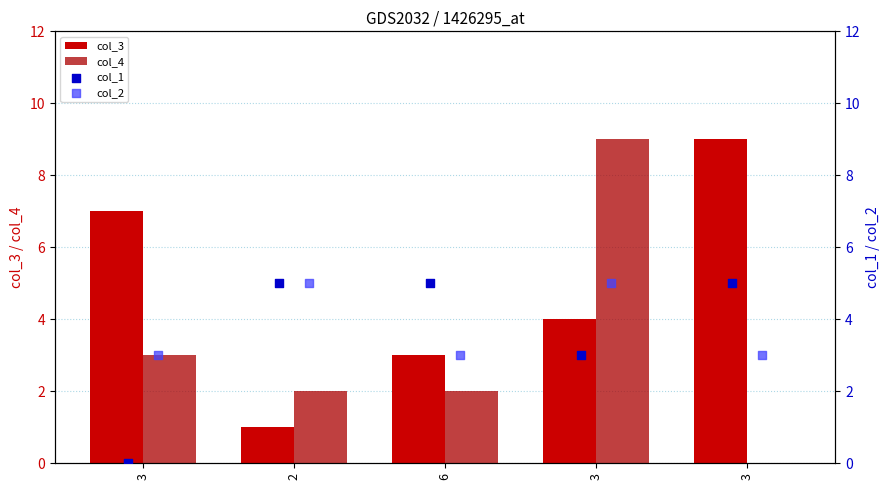

Which series has the largest total across all categories?

col_3